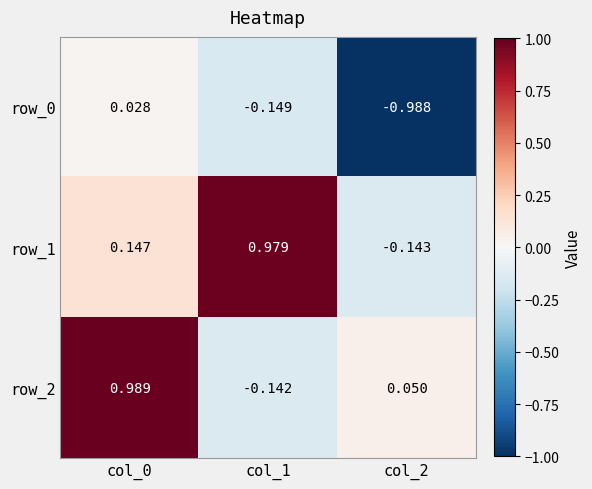

Which series changed the most between col_1 and col_2?

row_1